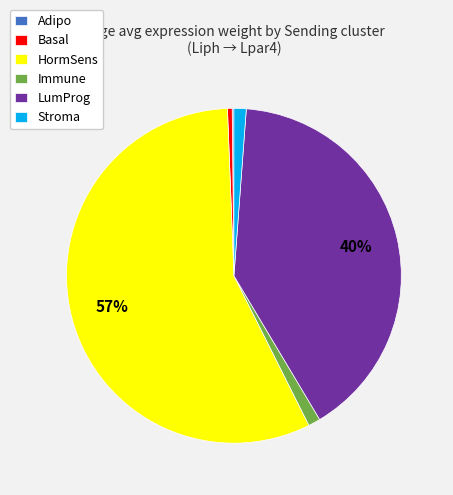

Combined, do HormSens and Stroma account for over 50%?

Yes